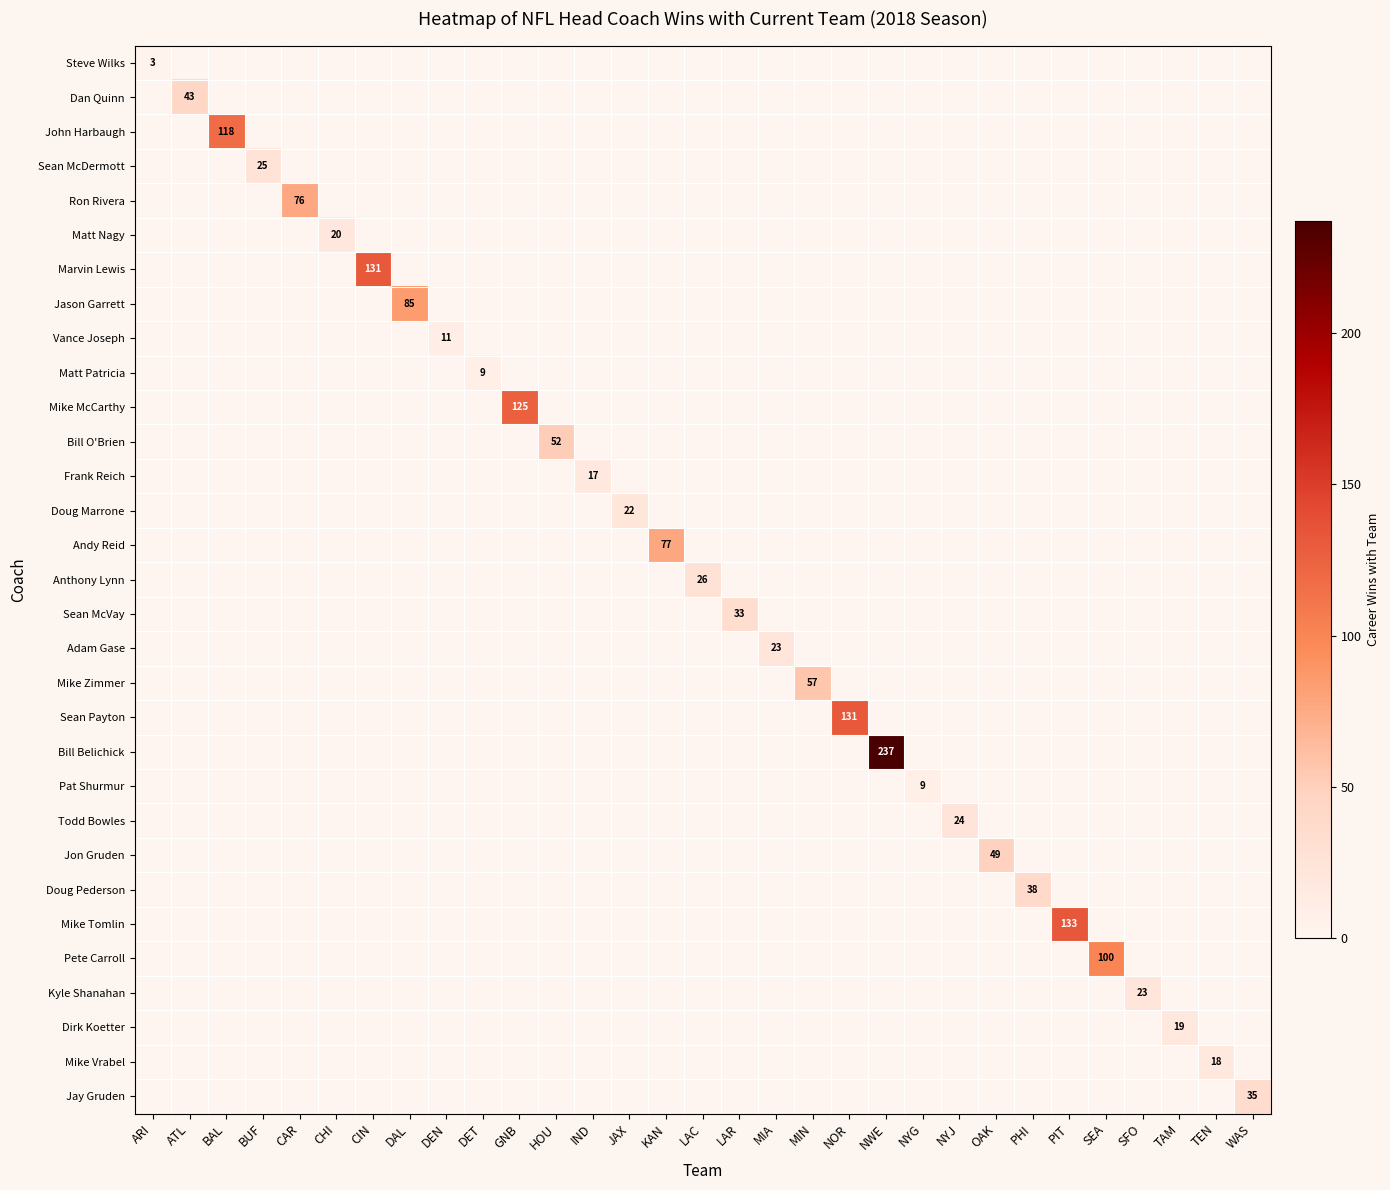

The Mike Vrabel series shows 18 at TEN. True or false?

True